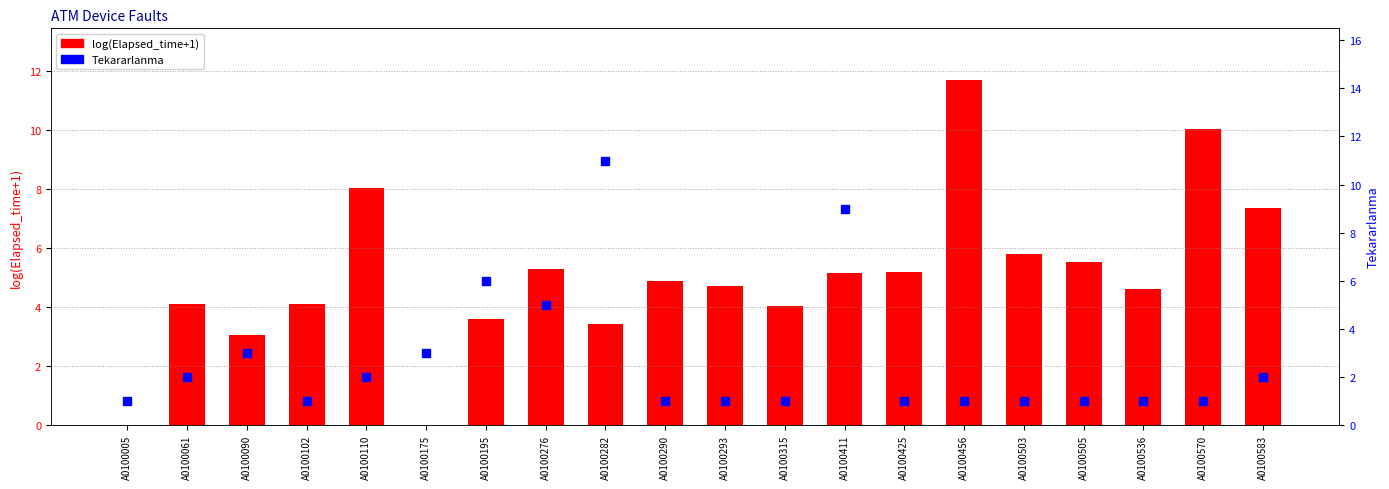

What are all the series names shown in the legend?

log(Elapsed_time+1), Tekararlanma